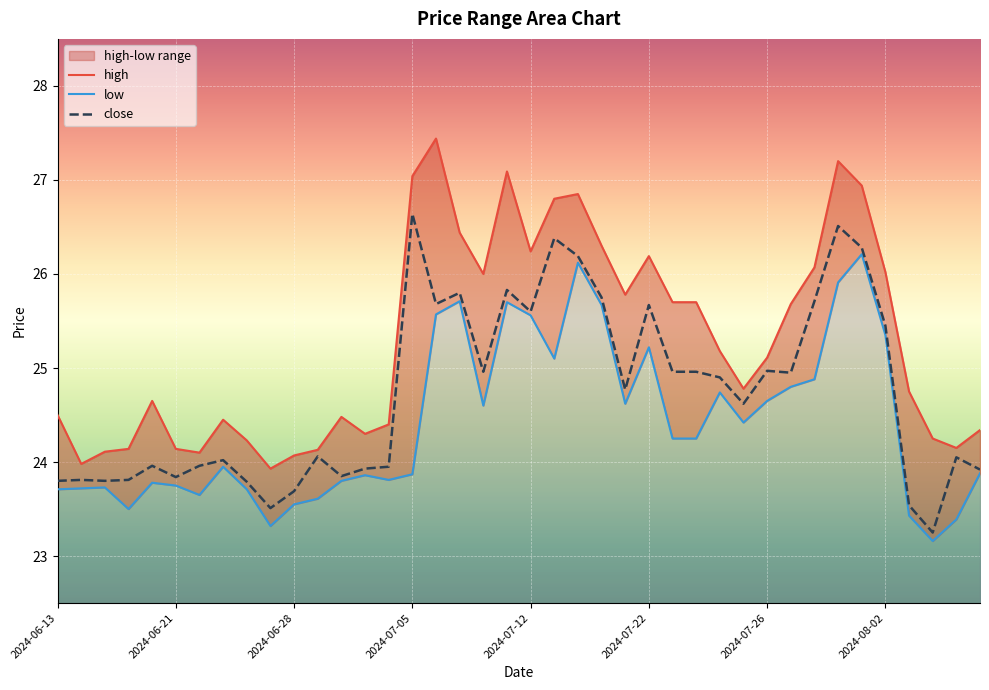

What is the highest value of the close series?

26.6